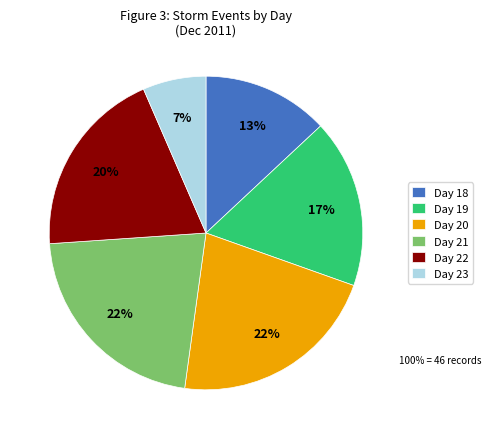

True or false: Day 20 accounts for 22% of the total.

True